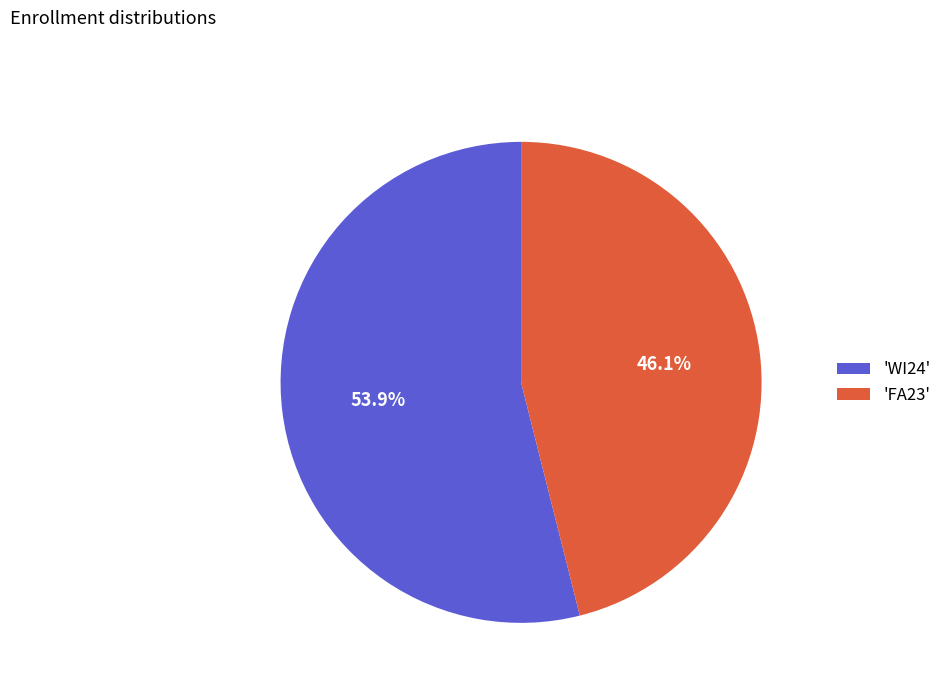

How many slices are in this pie chart?

2